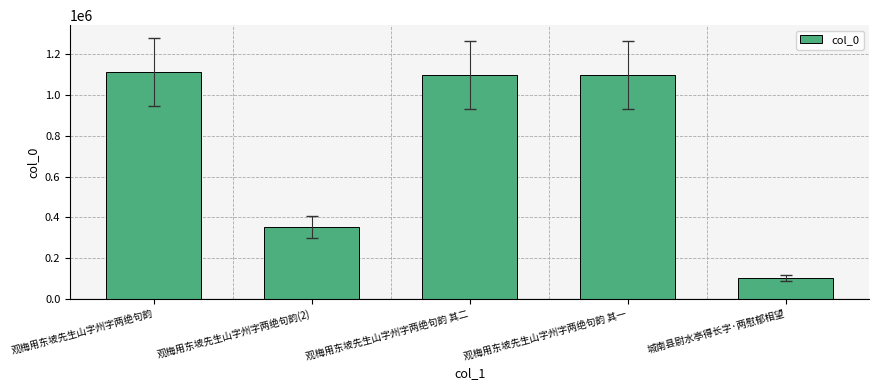

What is the label of the 3rd bar from the right?

观梅用东坡先生山字州字两绝句韵 其二